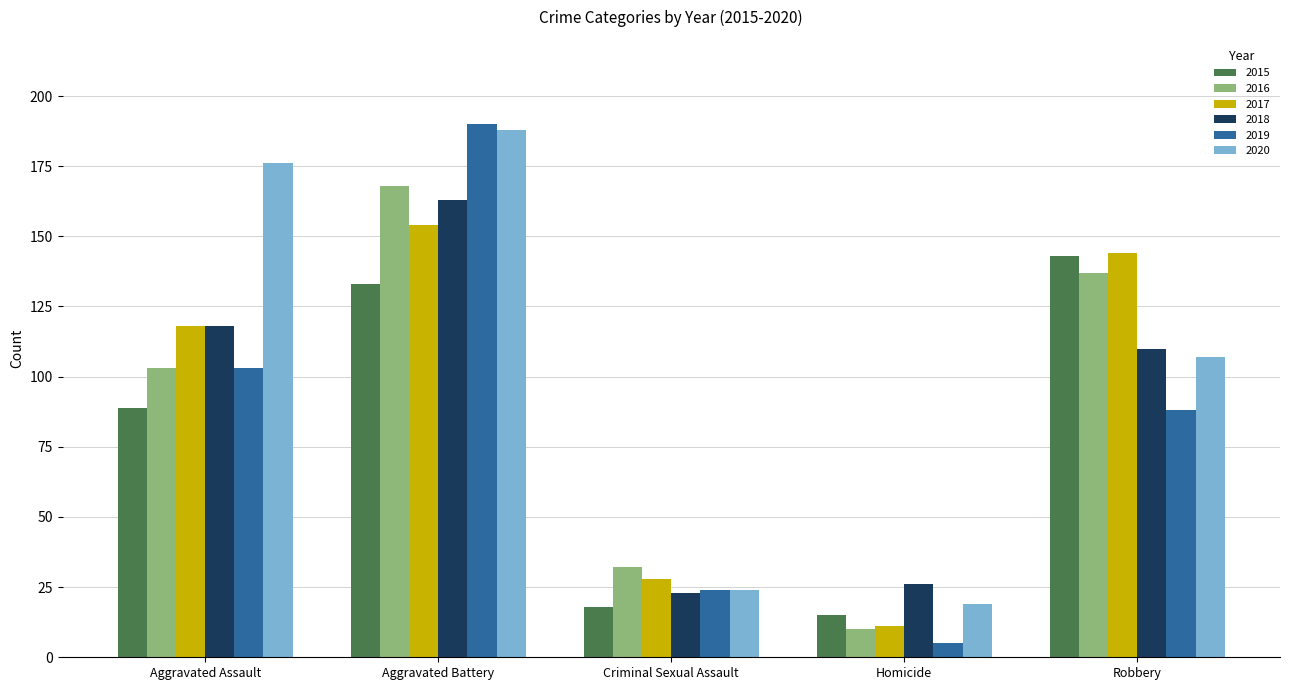

Reading left to right, list all the values displayed in this chart.

2015: 89	133	18	15	143
2016: 103	168	32	10	137
2017: 118	154	28	11	144
2018: 118	163	23	26	110
2019: 103	190	24	5	88
2020: 176	188	24	19	107